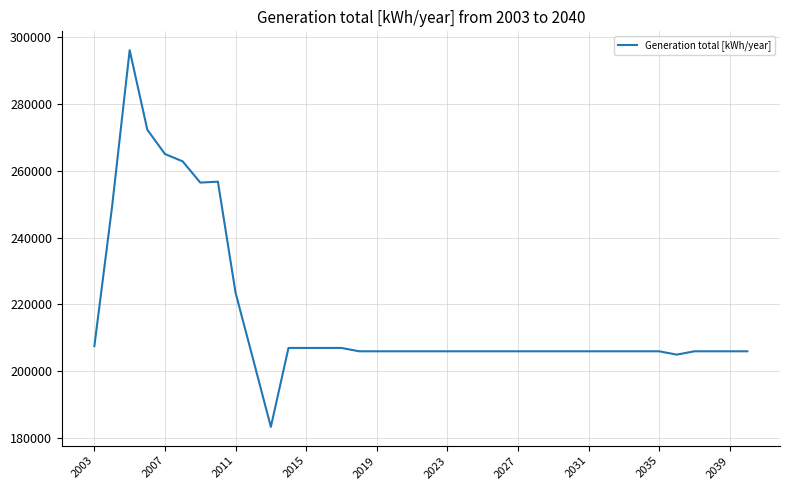

What is the difference between the maximum and minimum values?

112557